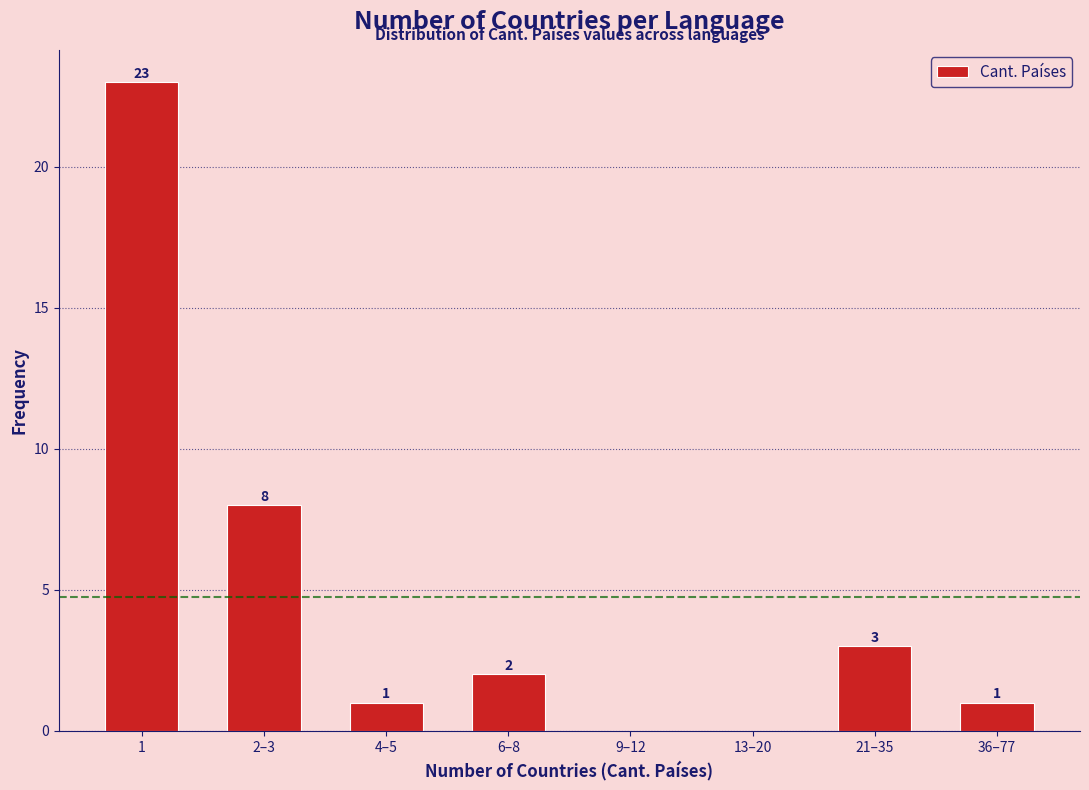

Reading left to right, list all the values displayed in this chart.

1=23	2–3=8	4–5=1	6–8=2	9–12=0	13–20=0	21–35=3	36–77=1